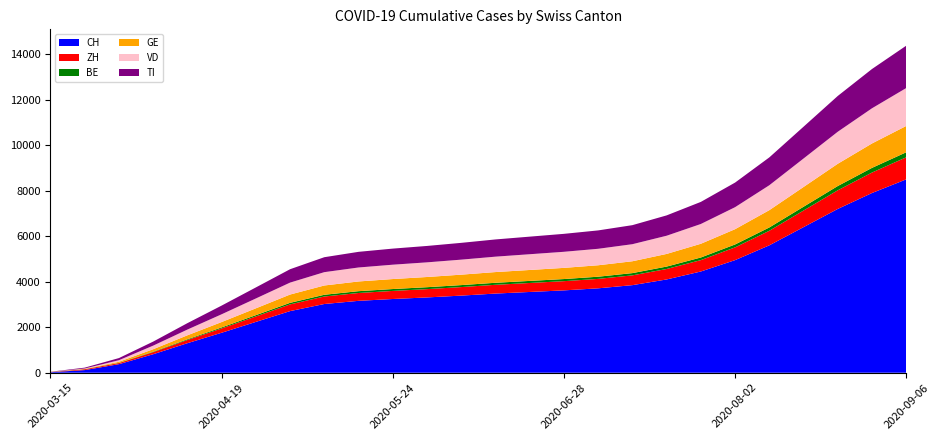

Reading left to right, list all the values displayed in this chart.

CH: 2020-03-15=22	2020-03-22=116	2020-03-29=376	2020-04-05=813	2020-04-12=1298	2020-04-19=1757	2020-04-26=2234	2020-05-03=2709	2020-05-10=3021	2020-05-17=3160	2020-05-24=3241	2020-05-31=3310	2020-06-07=3390	2020-06-14=3480	2020-06-21=3550	2020-06-28=3620	2020-07-05=3710	2020-07-12=3850	2020-07-19=4100	2020-07-26=4450	2020-08-02=4950	2020-08-09=5600	2020-08-16=6400	2020-08-23=7200	2020-08-30=7900	2020-09-06=8500
ZH: 2020-03-15=6	2020-03-22=36	2020-03-29=48	2020-04-05=90	2020-04-12=140	2020-04-19=190	2020-04-26=240	2020-05-03=295	2020-05-10=330	2020-05-17=345	2020-05-24=355	2020-05-31=365	2020-06-07=375	2020-06-14=385	2020-06-21=395	2020-06-28=405	2020-07-05=415	2020-07-12=430	2020-07-19=460	2020-07-26=500	2020-08-02=560	2020-08-09=640	2020-08-16=730	2020-08-23=820	2020-08-30=900	2020-09-06=970
BE: 2020-03-15=3	2020-03-22=7	2020-03-29=10	2020-04-05=20	2020-04-12=32	2020-04-19=44	2020-04-26=56	2020-05-03=68	2020-05-10=76	2020-05-17=80	2020-05-24=83	2020-05-31=85	2020-06-07=87	2020-06-14=89	2020-06-21=91	2020-06-28=93	2020-07-05=96	2020-07-12=99	2020-07-19=106	2020-07-26=115	2020-08-02=128	2020-08-09=145	2020-08-16=166	2020-08-23=187	2020-08-30=205	2020-09-06=221
GE: 2020-03-15=4	2020-03-22=10	2020-03-29=48	2020-04-05=110	2020-04-12=175	2020-04-19=237	2020-04-26=301	2020-05-03=365	2020-05-10=408	2020-05-17=427	2020-05-24=439	2020-05-31=448	2020-06-07=459	2020-06-14=471	2020-06-21=481	2020-06-28=491	2020-07-05=503	2020-07-12=521	2020-07-19=556	2020-07-26=604	2020-08-02=672	2020-08-09=761	2020-08-16=869	2020-08-23=978	2020-08-30=1073	2020-09-06=1157
VD: 2020-03-15=2	2020-03-22=17	2020-03-29=69	2020-04-05=158	2020-04-12=252	2020-04-19=341	2020-04-26=433	2020-05-03=525	2020-05-10=586	2020-05-17=614	2020-05-24=631	2020-05-31=644	2020-06-07=660	2020-06-14=677	2020-06-21=692	2020-06-28=707	2020-07-05=724	2020-07-12=750	2020-07-19=800	2020-07-26=869	2020-08-02=967	2020-08-09=1095	2020-08-16=1251	2020-08-23=1408	2020-08-30=1546	2020-09-06=1666
TI: 2020-03-15=6	2020-03-22=37	2020-03-29=93	2020-04-05=177	2020-04-12=282	2020-04-19=382	2020-04-26=485	2020-05-03=588	2020-05-10=657	2020-05-17=688	2020-05-24=707	2020-05-31=721	2020-06-07=738	2020-06-14=757	2020-06-21=773	2020-06-28=789	2020-07-05=808	2020-07-12=837	2020-07-19=894	2020-07-26=971	2020-08-02=1081	2020-08-09=1224	2020-08-16=1398	2020-08-23=1573	2020-08-30=1727	2020-09-06=1862